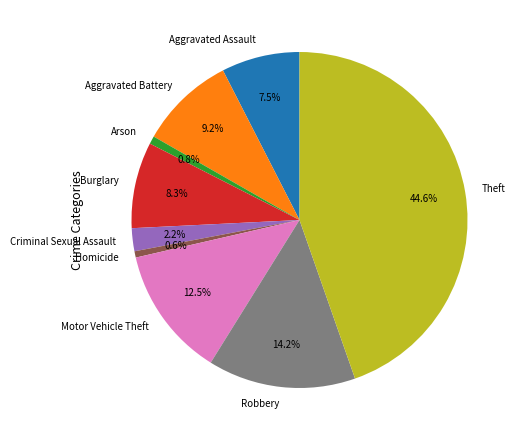

What portion of the pie excludes Motor Vehicle Theft?

87.5%